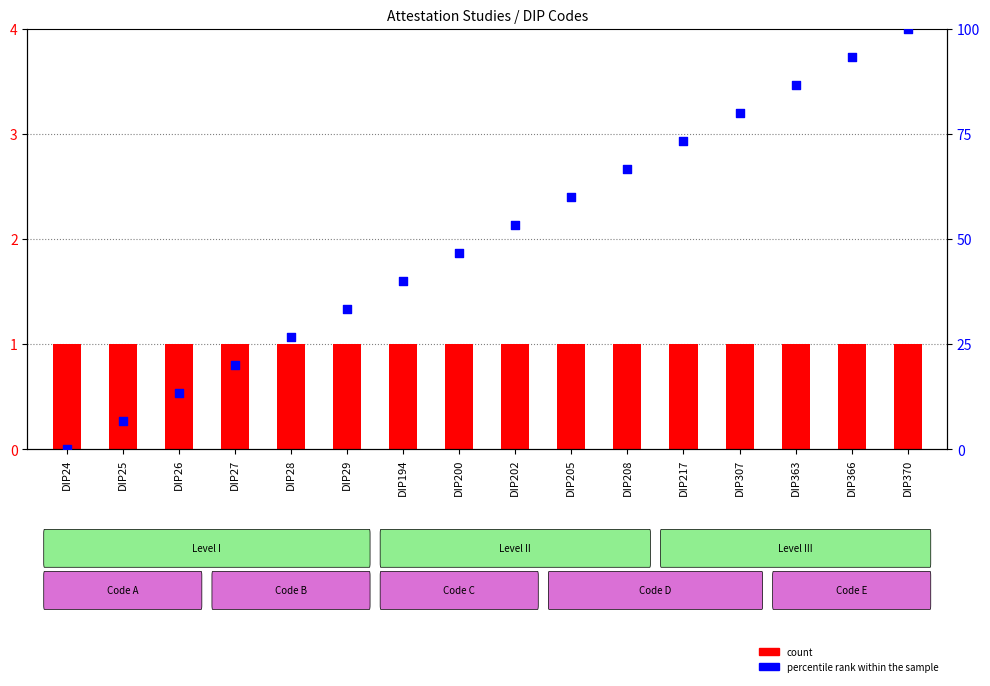

Is the value of percentile rank within the sample at DIP27 greater than the value of count at DIP363?

Yes